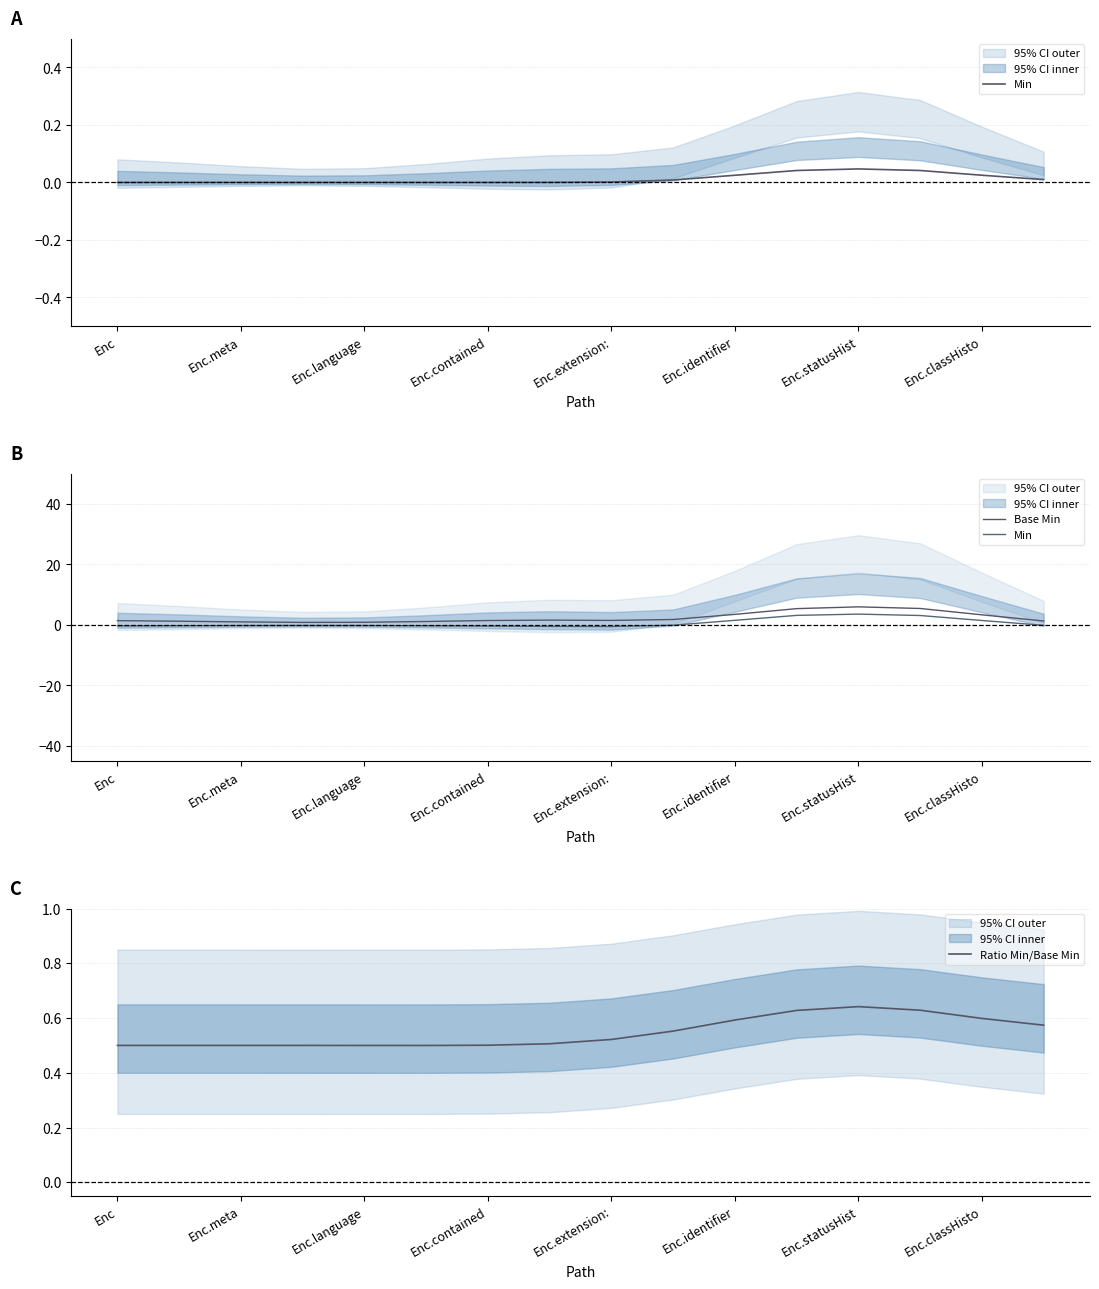

True or false: Ratio Min/Base Min has a value of 0.5 at Enc.meta.

True